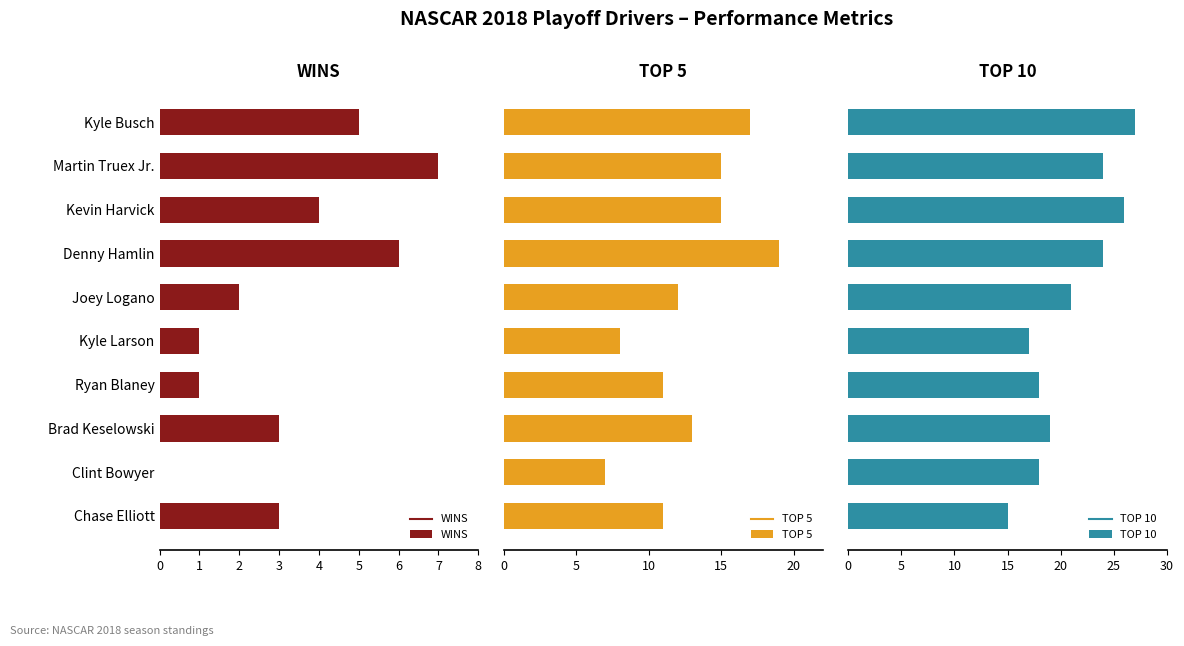

Which series has the largest total across all categories?

TOP 10